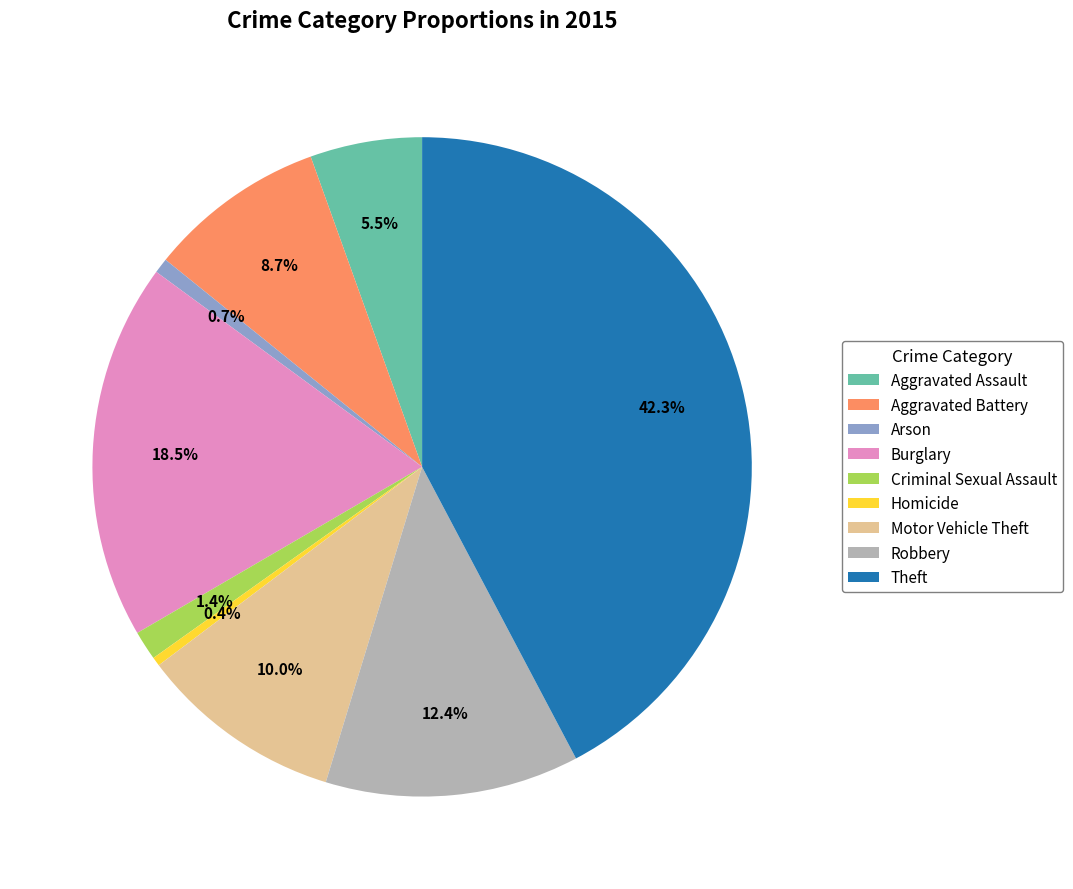

To the nearest percent, what is the difference between the largest and smallest slice percentages?

42%